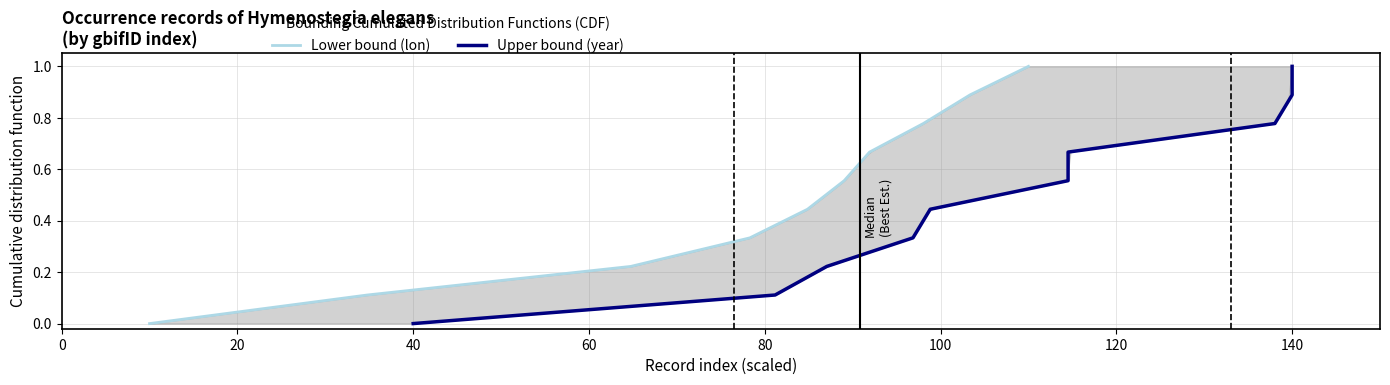

Which series has the largest range (max minus min)?

Lower bound (lon)